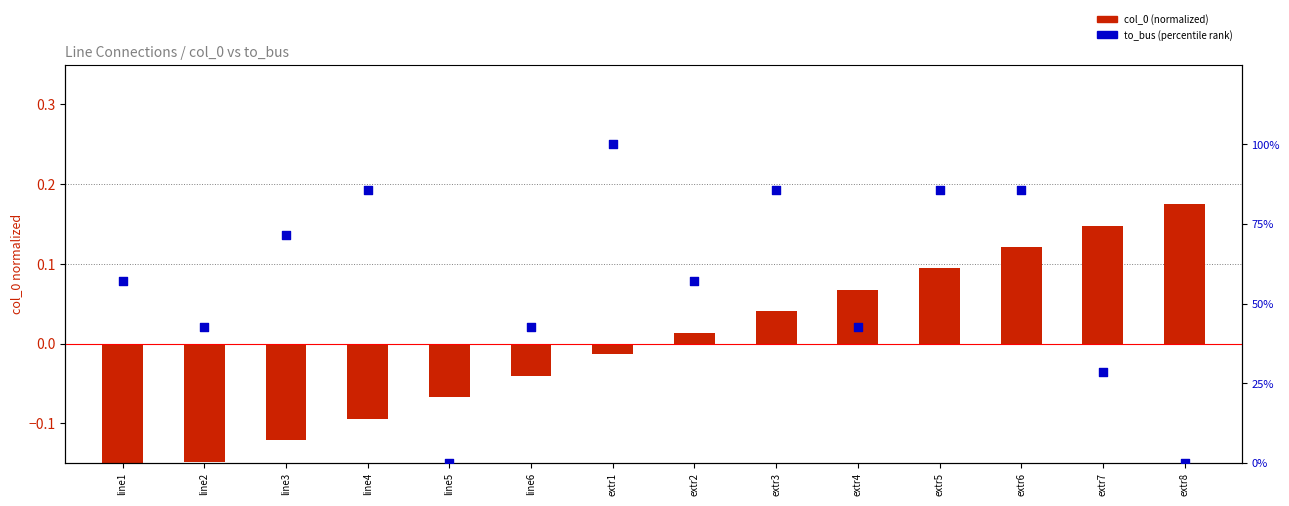

Which series reaches the minimum Y coordinate?

col_0 (normalized)